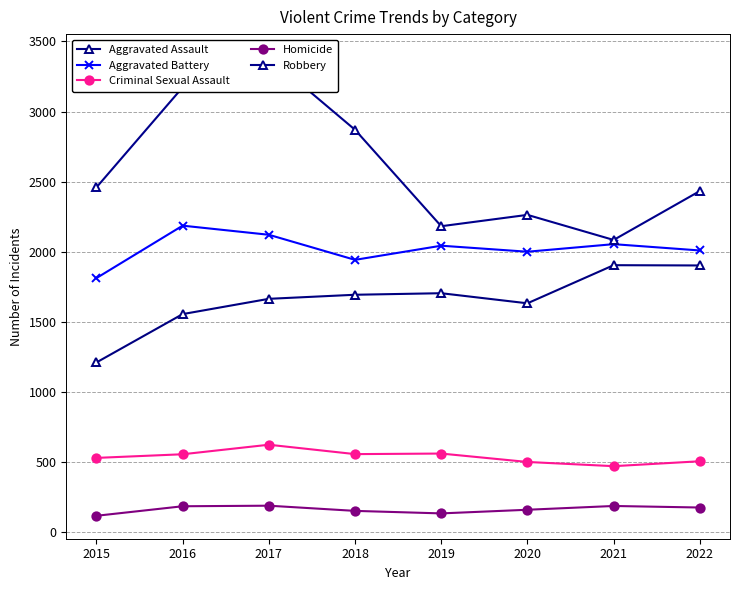

What is the difference between the maximum and minimum values in the Aggravated Battery series?

374